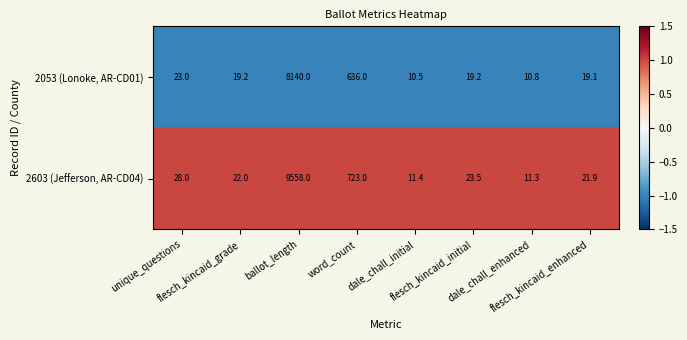

What is the minimum value shown in the chart?

10.5